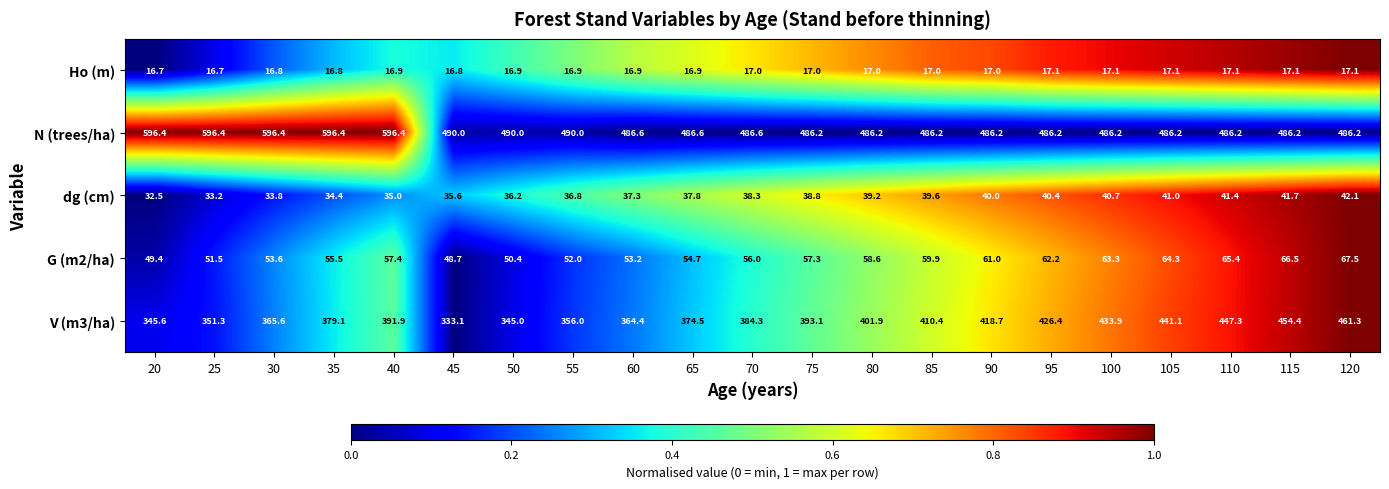

The value of dg (cm) at 85 is 39.6. True or false?

True